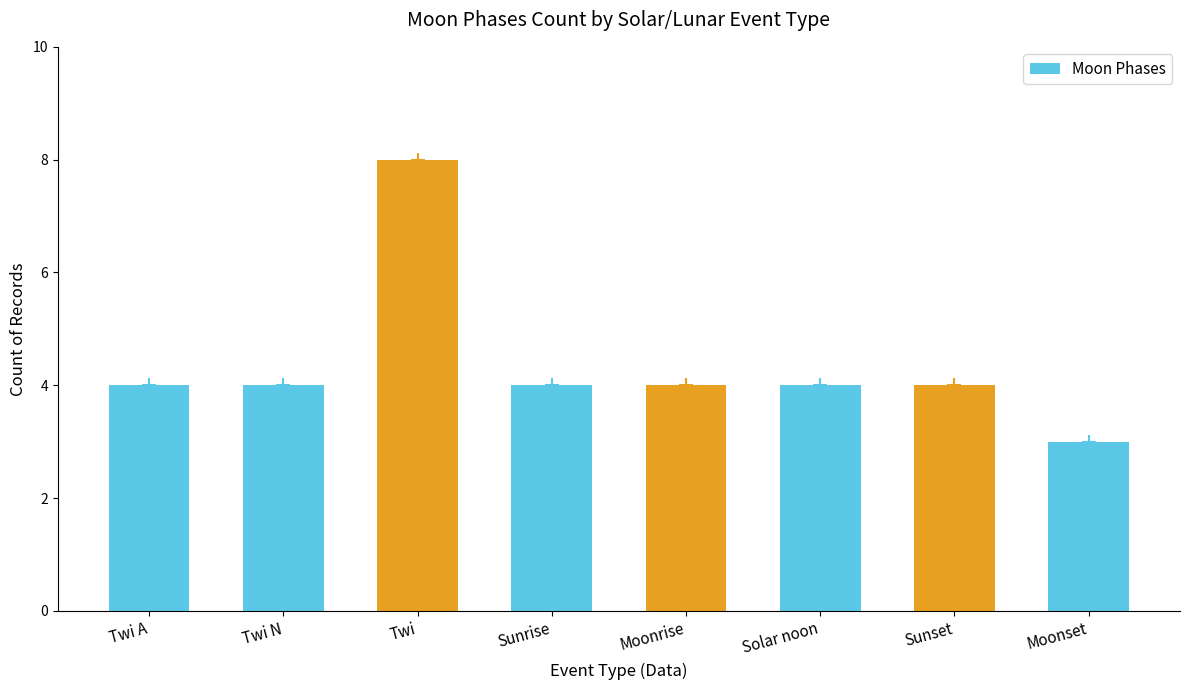

The chart shows a value of 4 at Sunset. True or false?

True